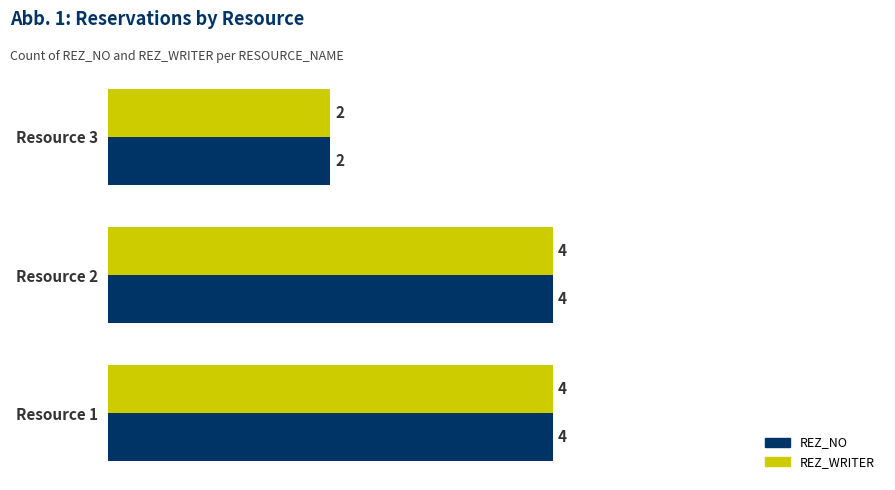

The REZ_WRITER series shows 7 at Resource 2. True or false?

False